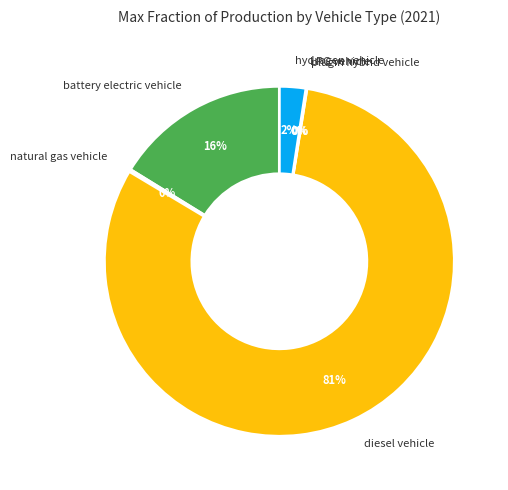

Which category has the biggest portion of the pie?

diesel vehicle